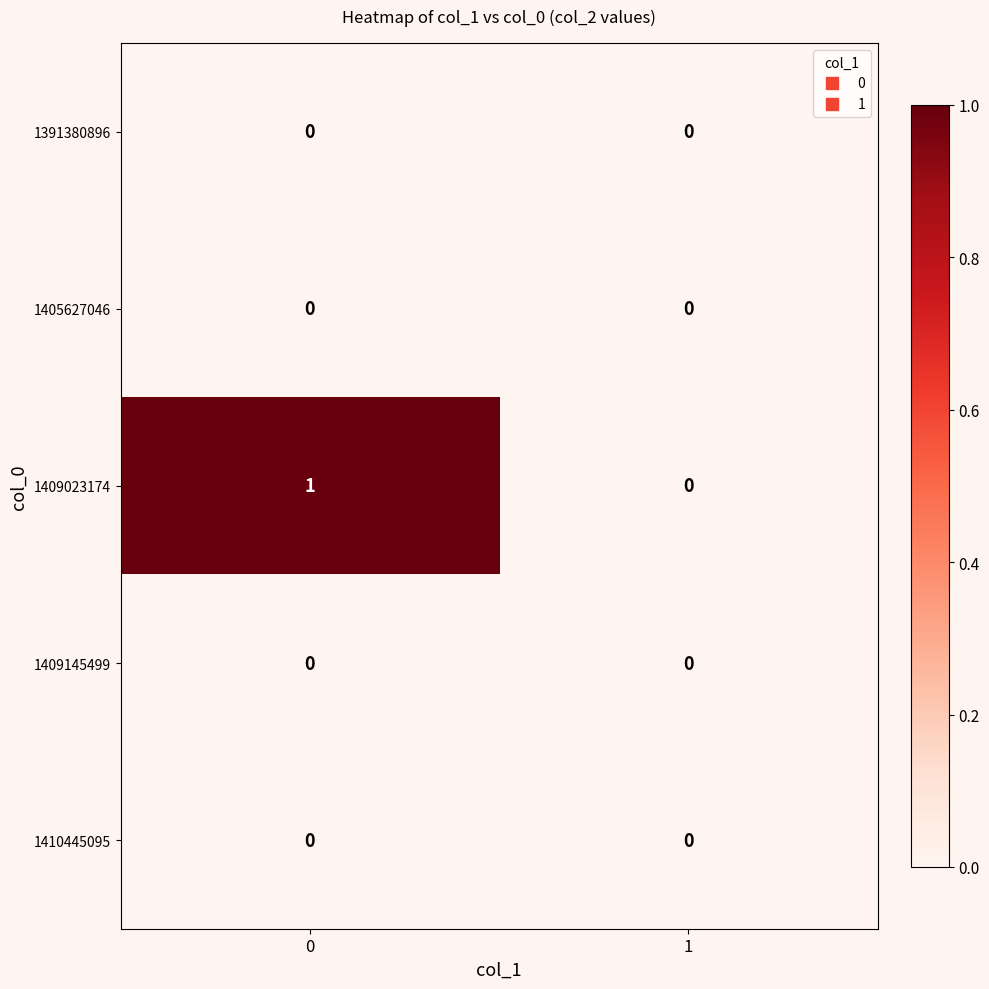

The 1409023174 series shows 1 at 1. True or false?

False